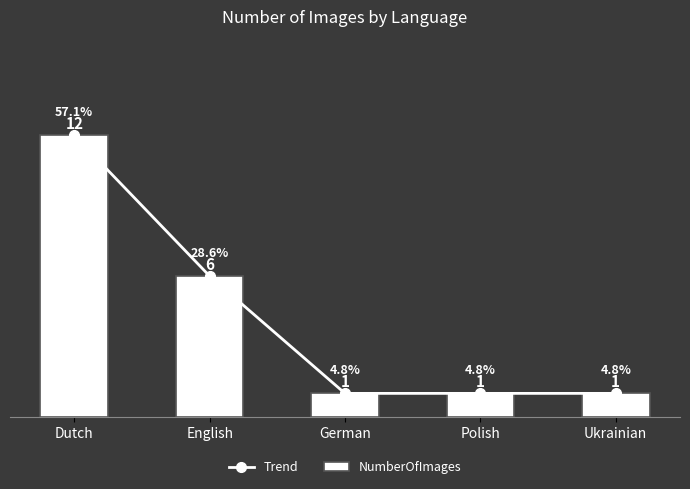

The NumberOfImages series shows 12 at Dutch. True or false?

True